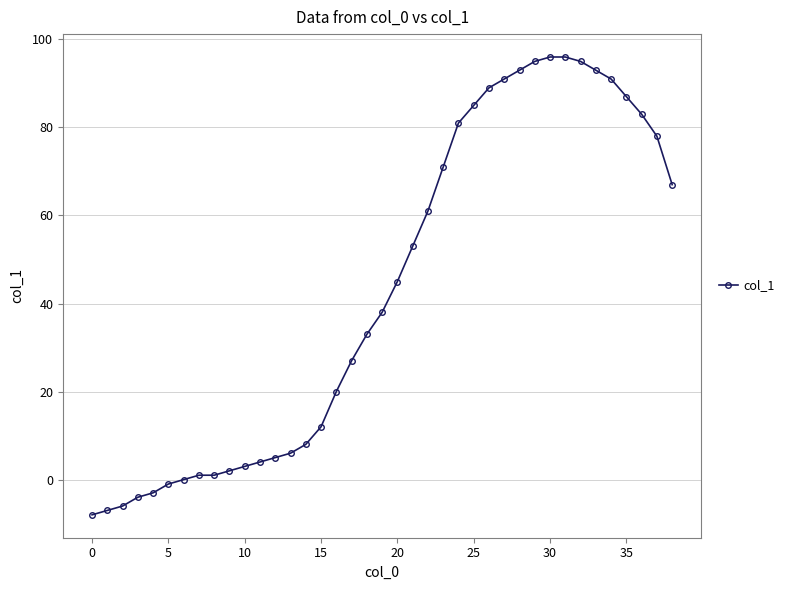

What is the difference between the maximum and minimum values?

104